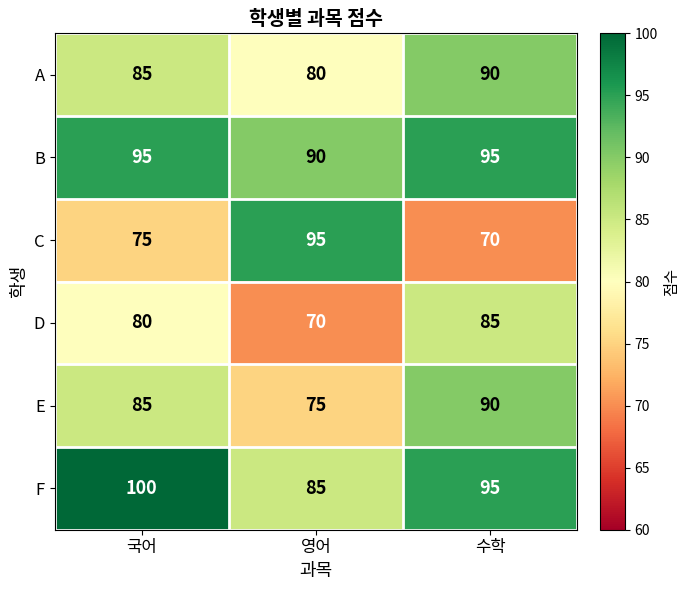

Between 국어 and 영어, which series saw the biggest shift?

C